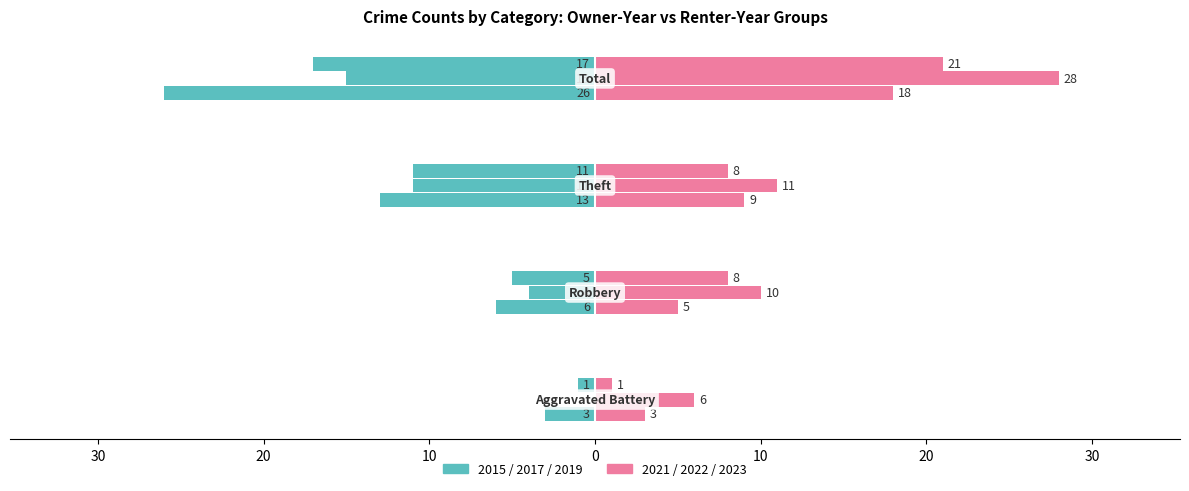

Which series has the largest total across all categories?

2021 (Renter)